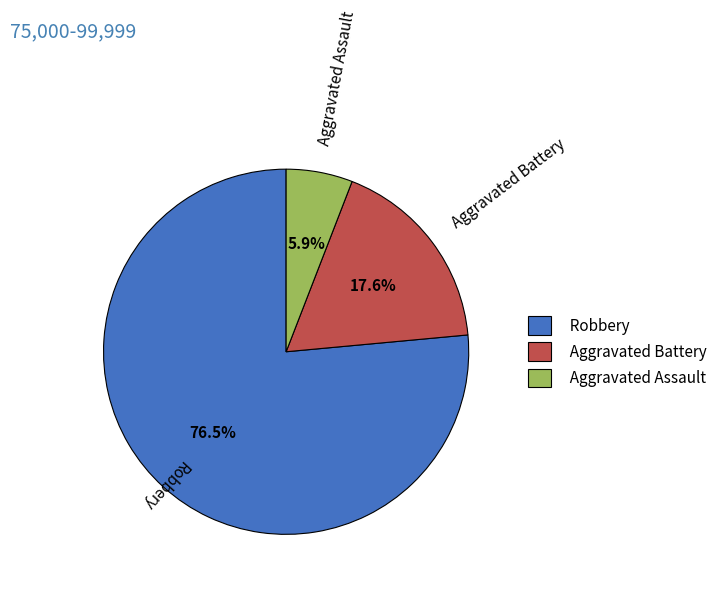

True or false: Robbery accounts for 85% of the total.

False